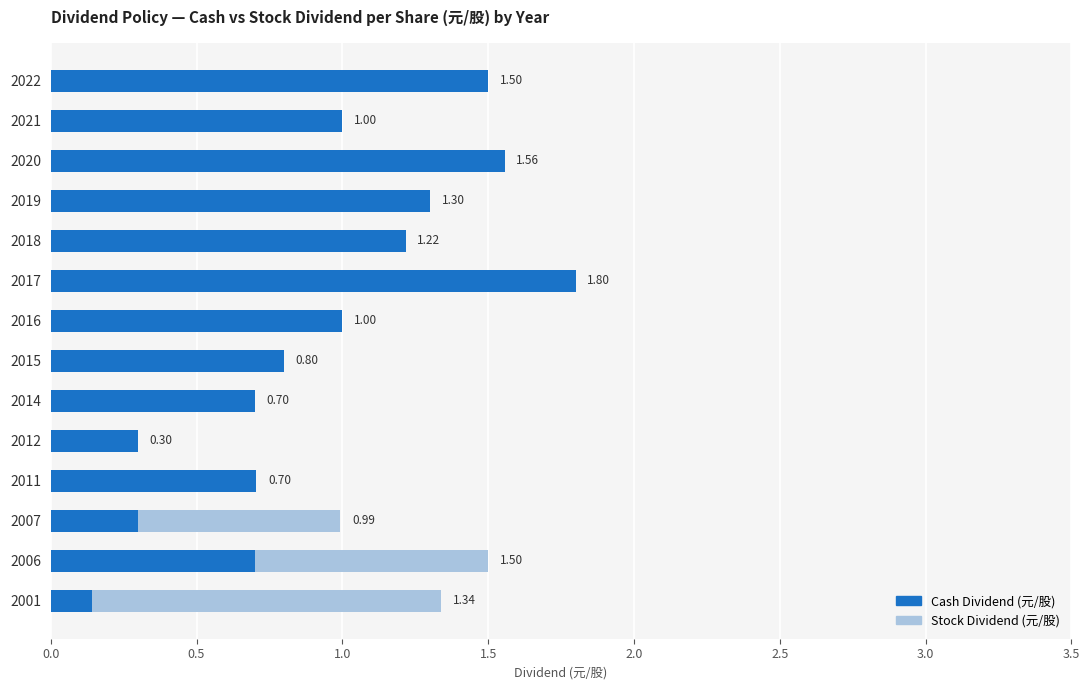

At which category is the sum across all series the highest?

2017